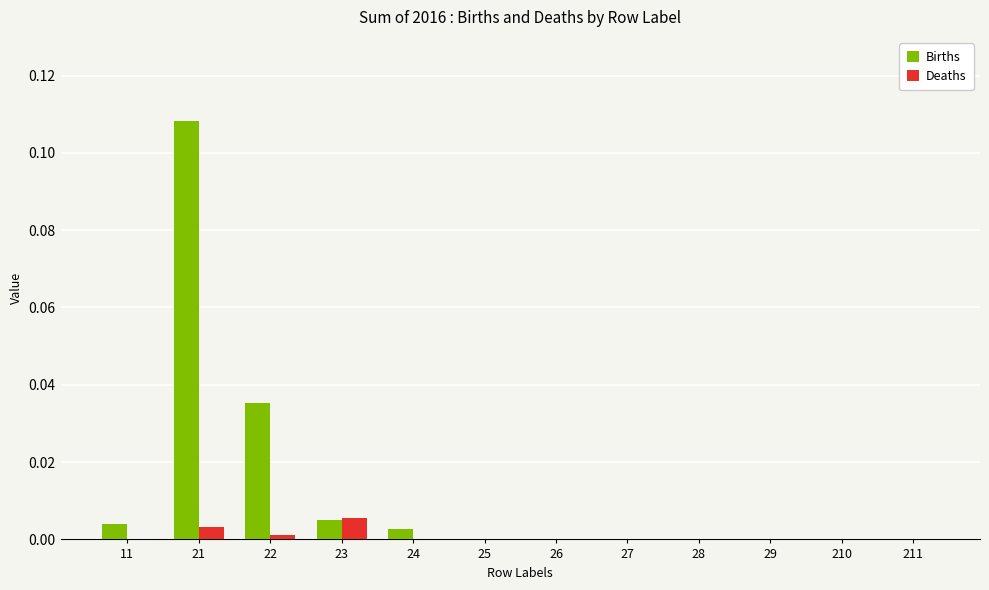

Which series has the largest total across all categories?

Births